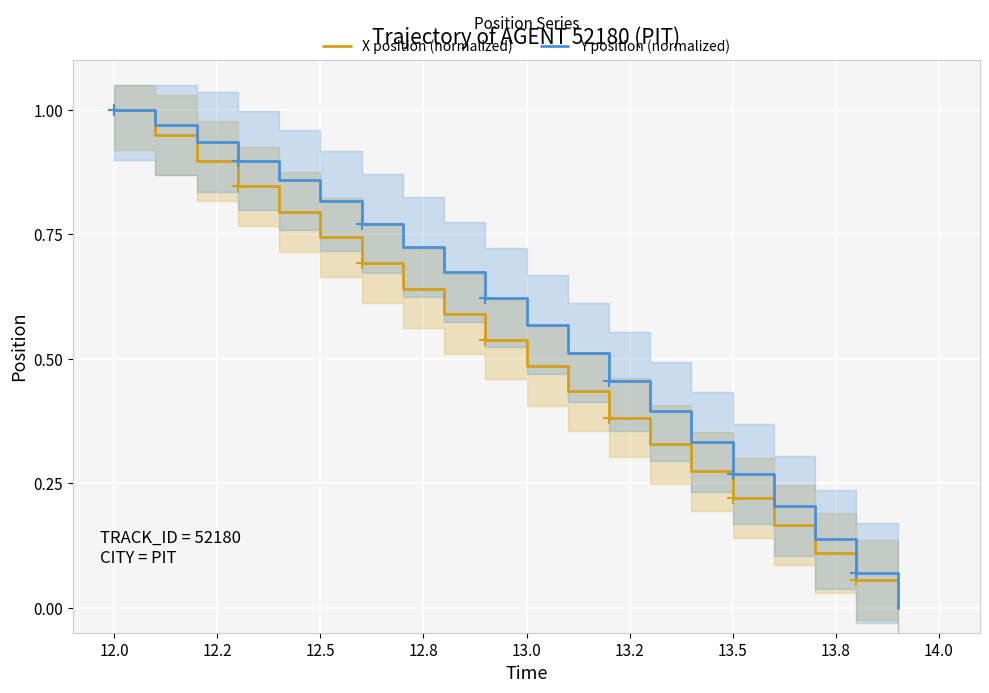

True or false: X position (normalized) has more than 0 interior local peaks.

False